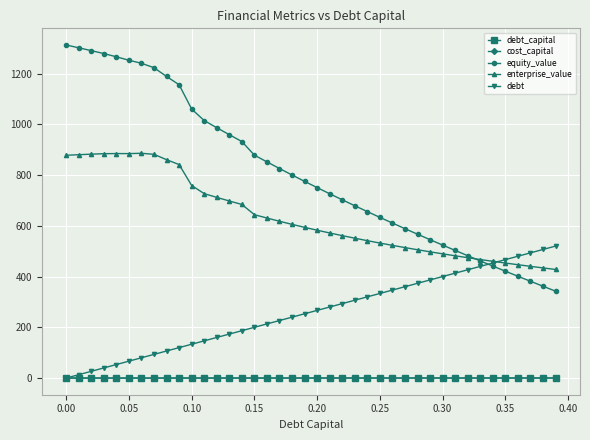

Which series has the widest spread of values?

equity_value